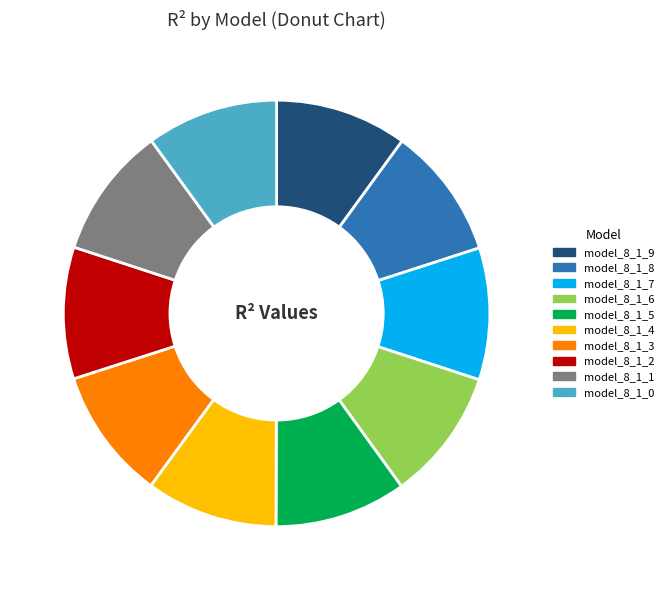

Is model_8_1_7 the majority of the pie?

No